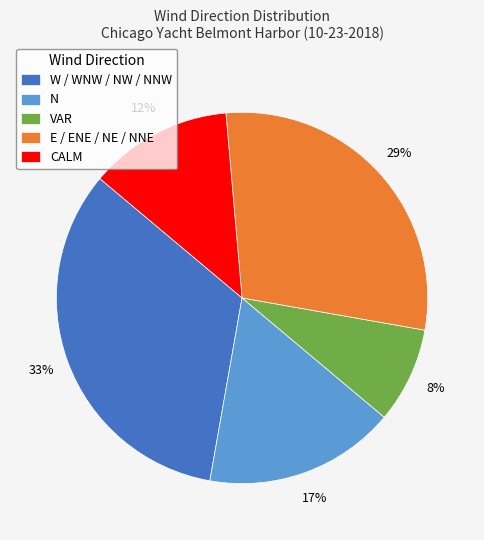

To the nearest percent, what percentage of the pie is W / WNW / NW / NNW?

33%